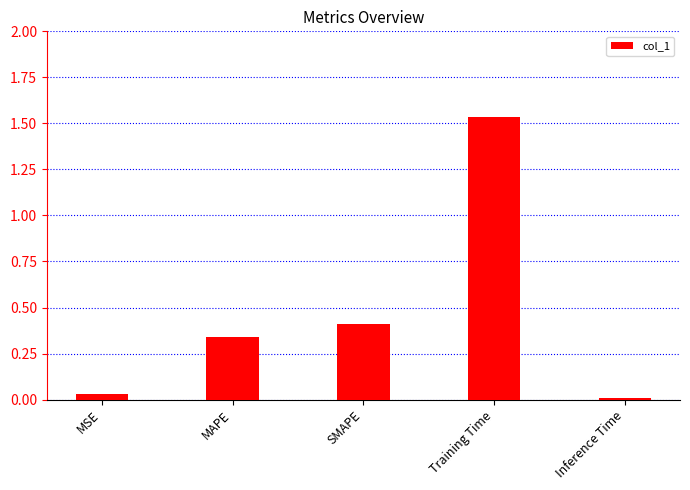

Between MSE and MAPE, which is larger?

MAPE